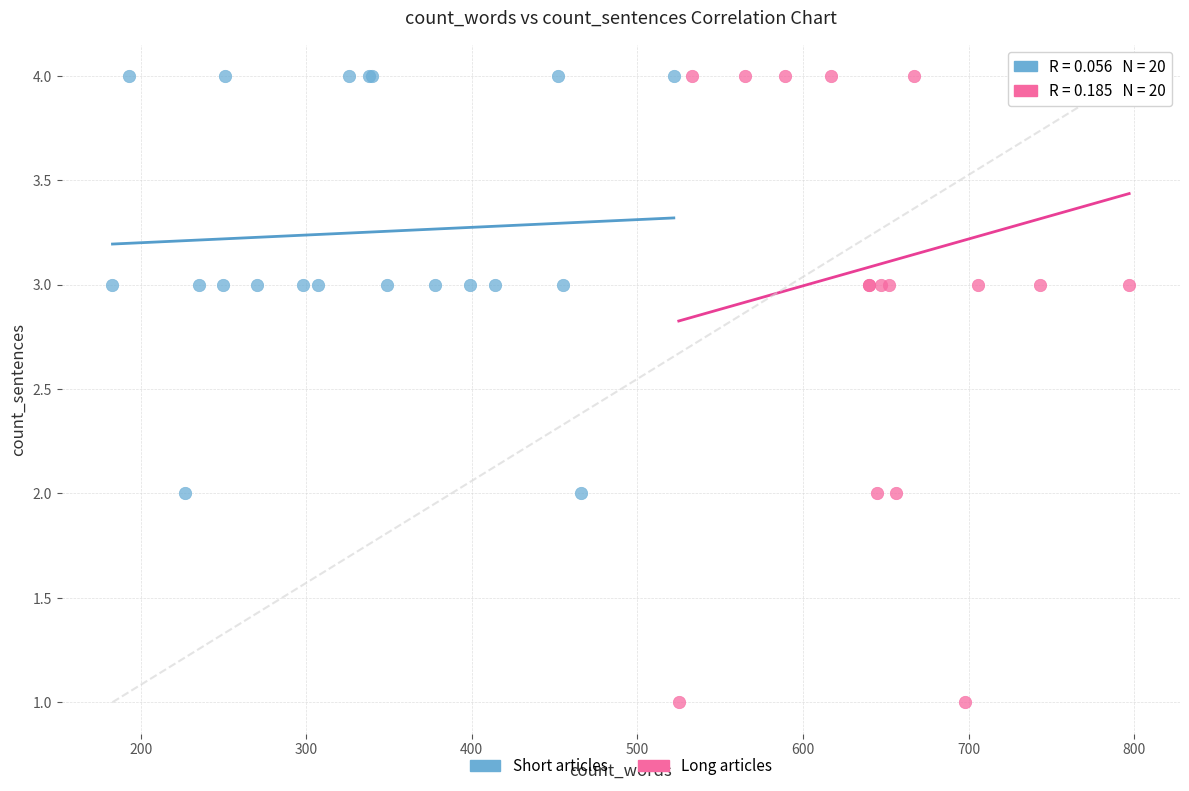

What are all the series names shown in the legend?

Short articles, Long articles